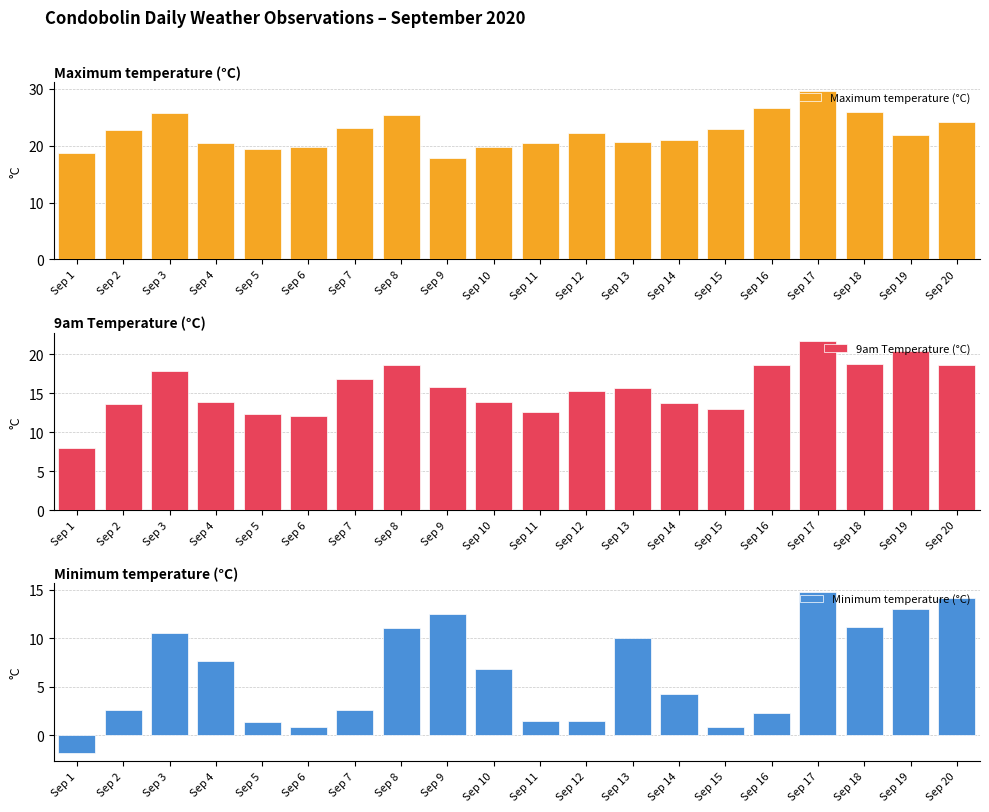

What is the value of the 9am Temperature (°C) bar at the 4th from the left?

13.9